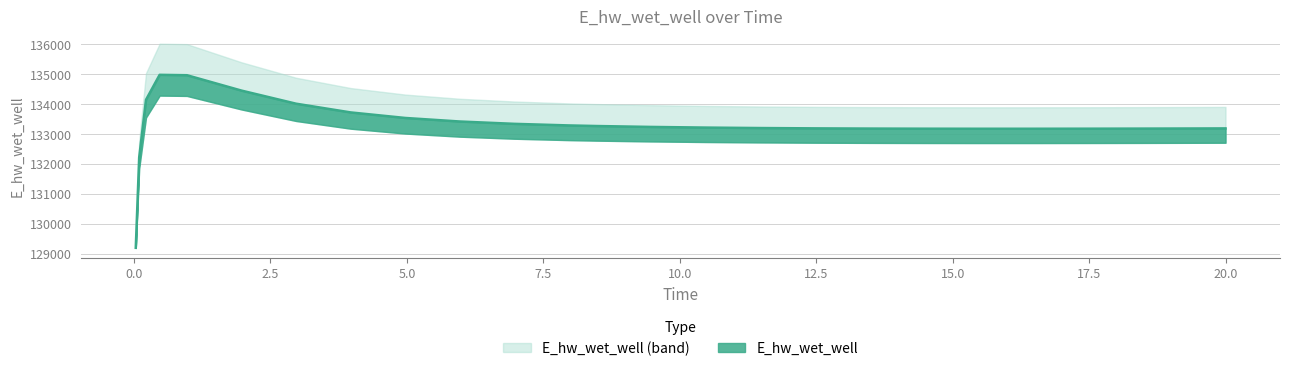

Does the chart display data point markers on the line(s)?

No